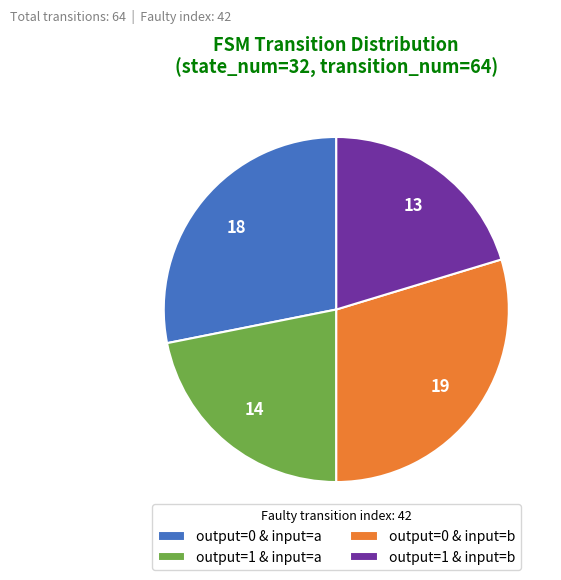

Does any single category account for the majority?

No